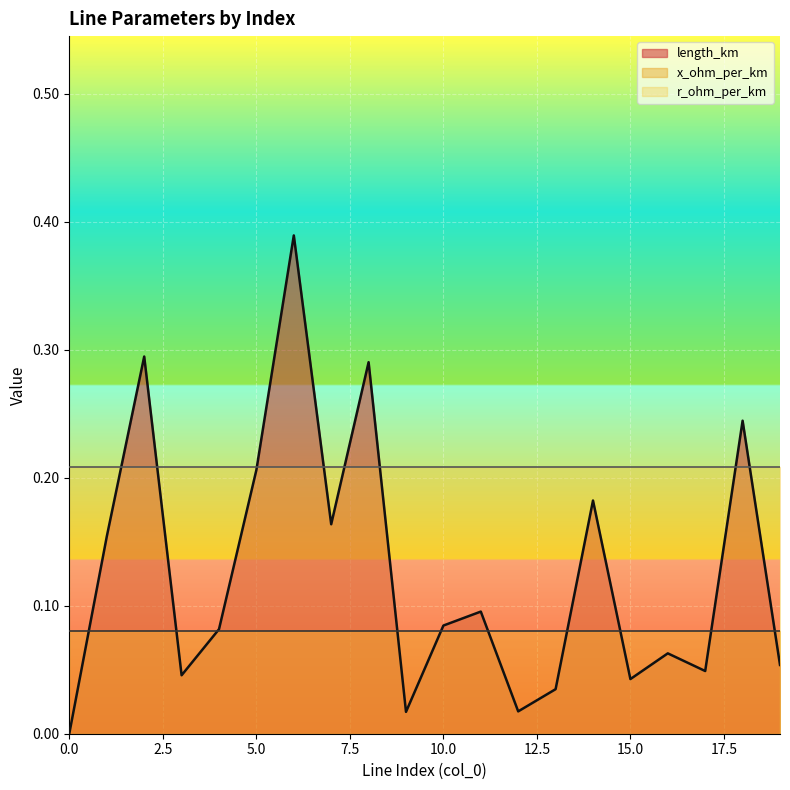

What is the sum of the x_ohm_per_km values at 10 and 17?

0.2